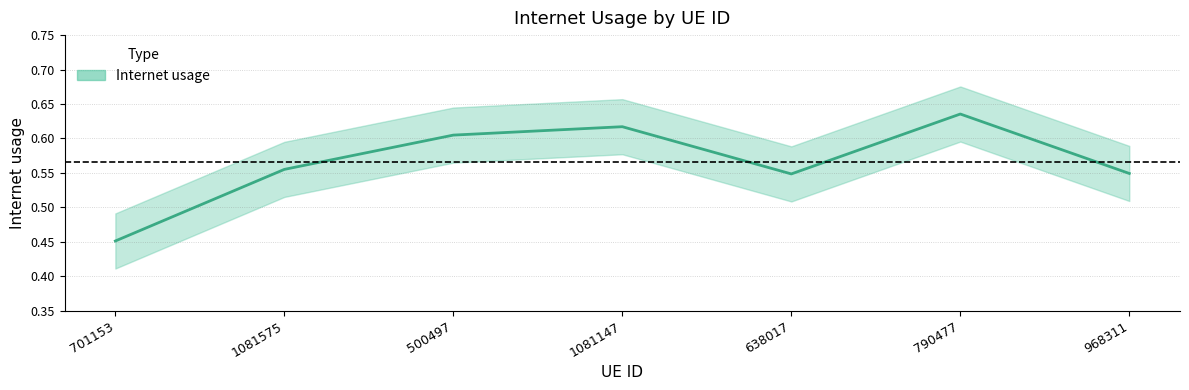

Reading left to right, transcribe all the data shown in this chart.

701153=0.5	1081575=0.6	500497=0.6	1081147=0.6	638017=0.5	790477=0.6	968311=0.5